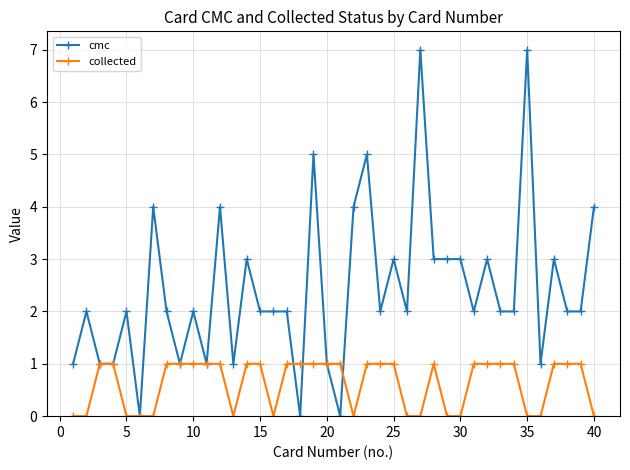

What is the value of the collected point at the 21st from the left?

1